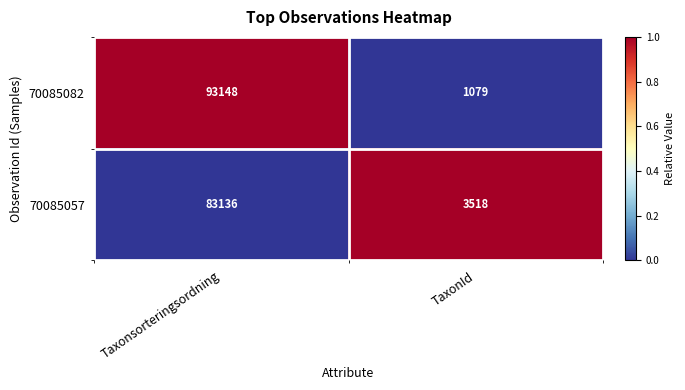

What is the approximate value of 70085082 at TaxonId?

1079